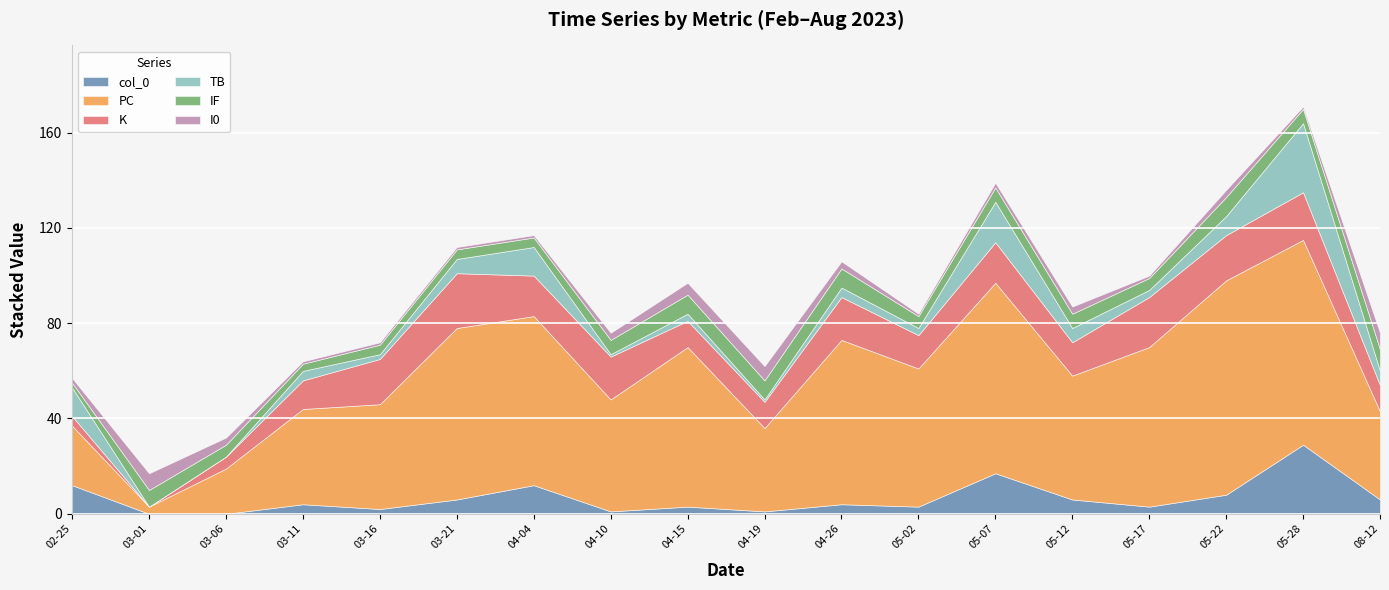

At which label is TB closest to 14?

2023-02-25